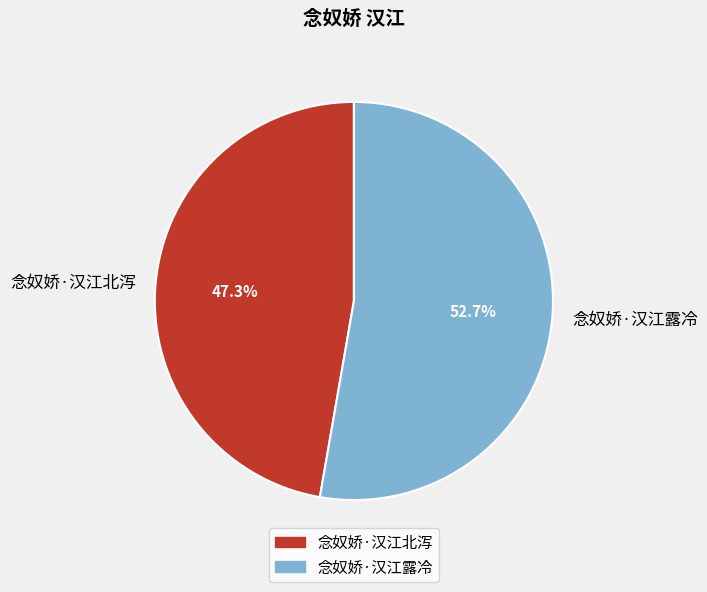

Which slice is the smallest?

念奴娇·汉江北泻